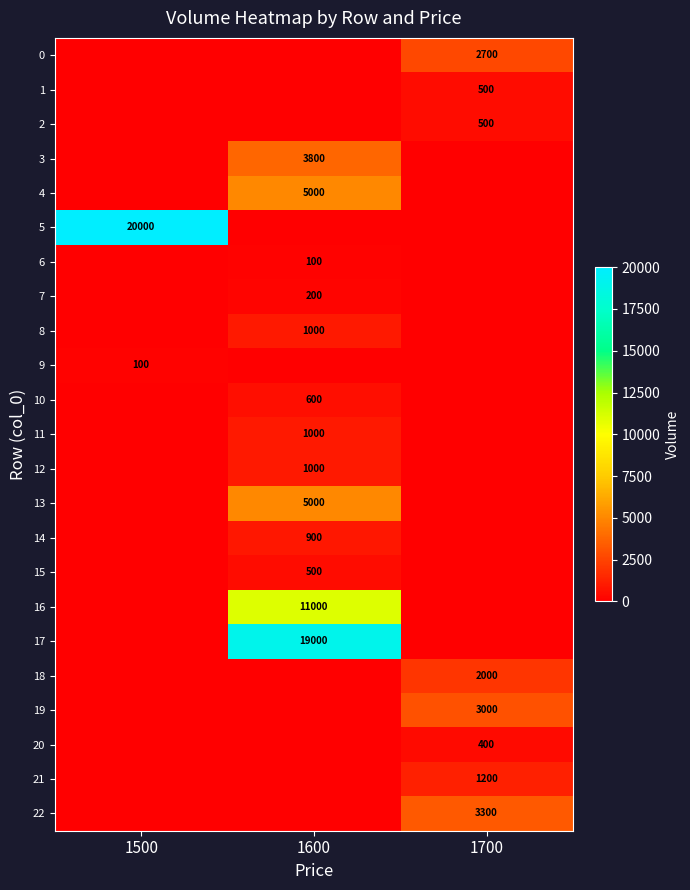

How many data points does each series have?

3